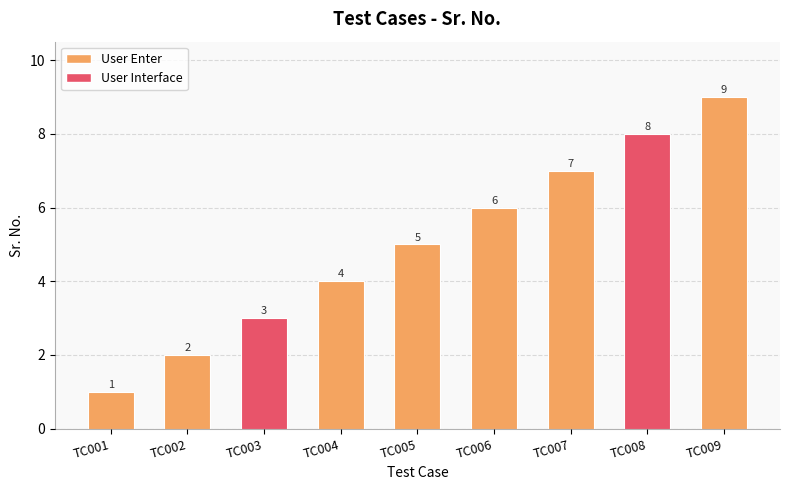

Between TC009 and TC003, which is larger?

TC009